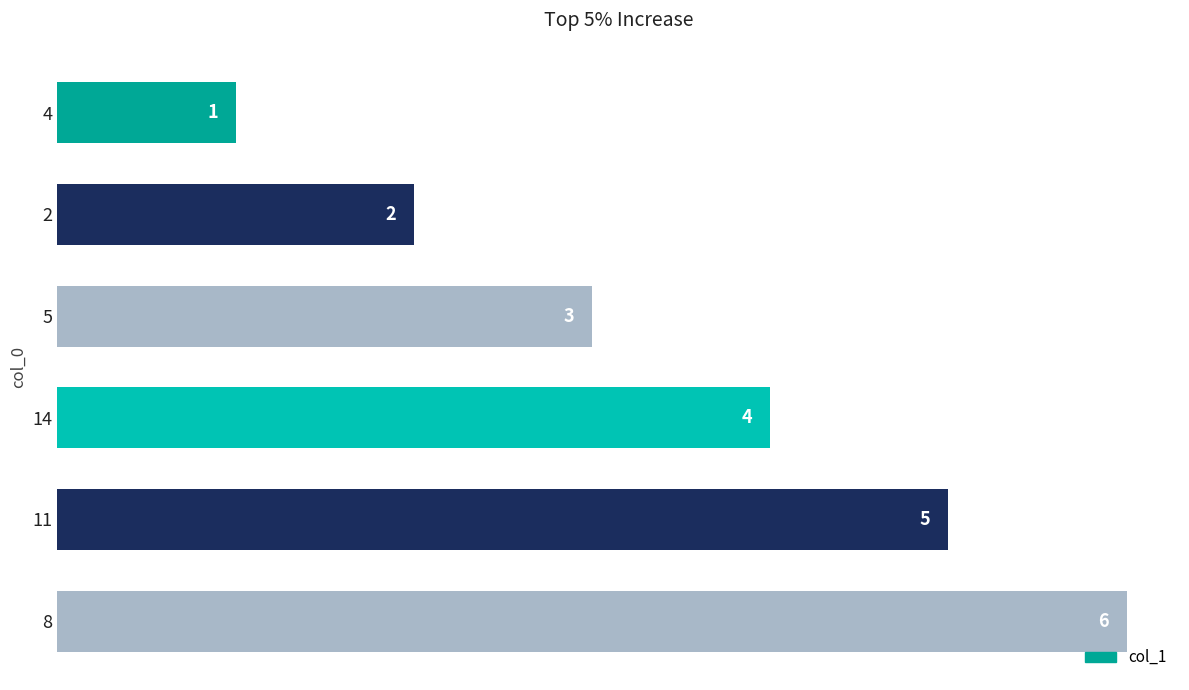

What is the change in value from 4 to 14?

+3